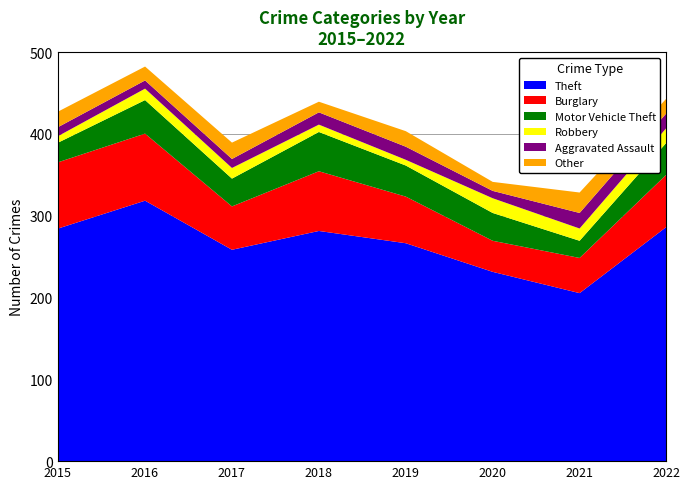

True or false: Burglary and Theft intersect in this chart.

False